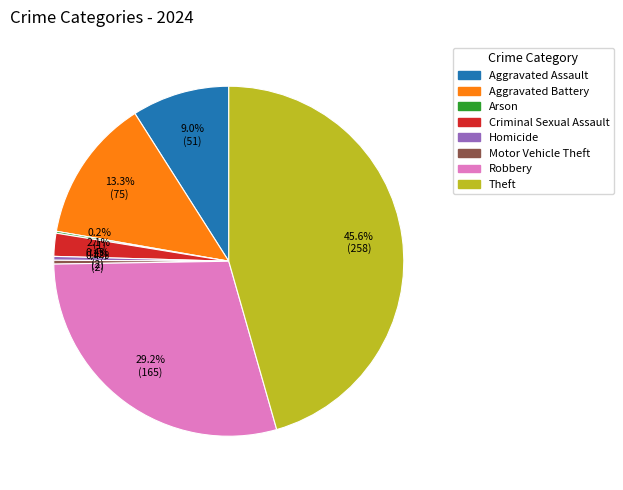

Approximately how many times larger is the value at Aggravated Assault compared to Robbery?

0.3